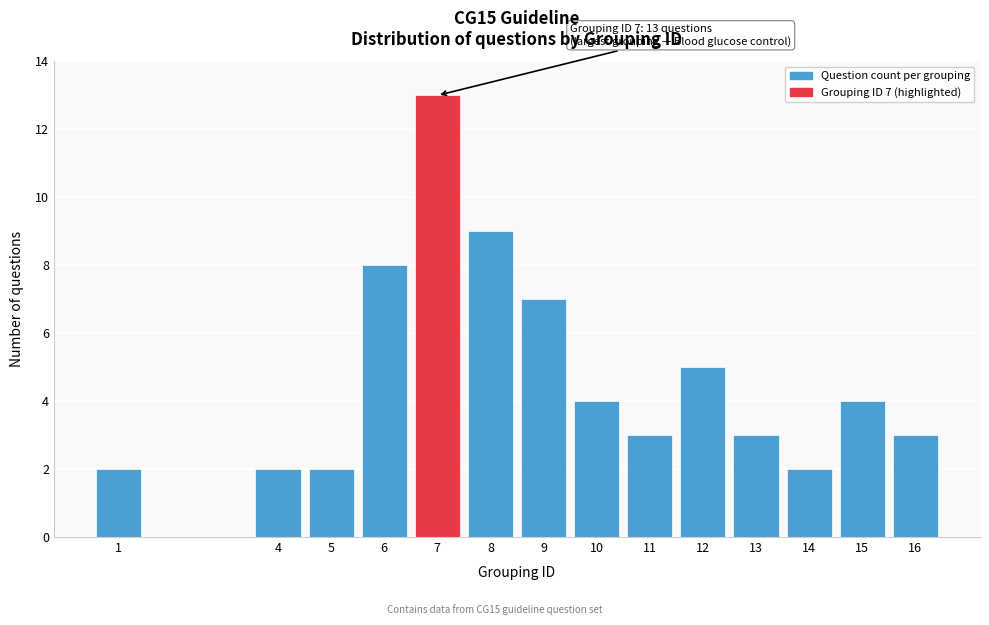

Reading left to right, list all the values displayed in this chart.

2	2	2	8	13	9	7	4	3	5	3	2	4	3